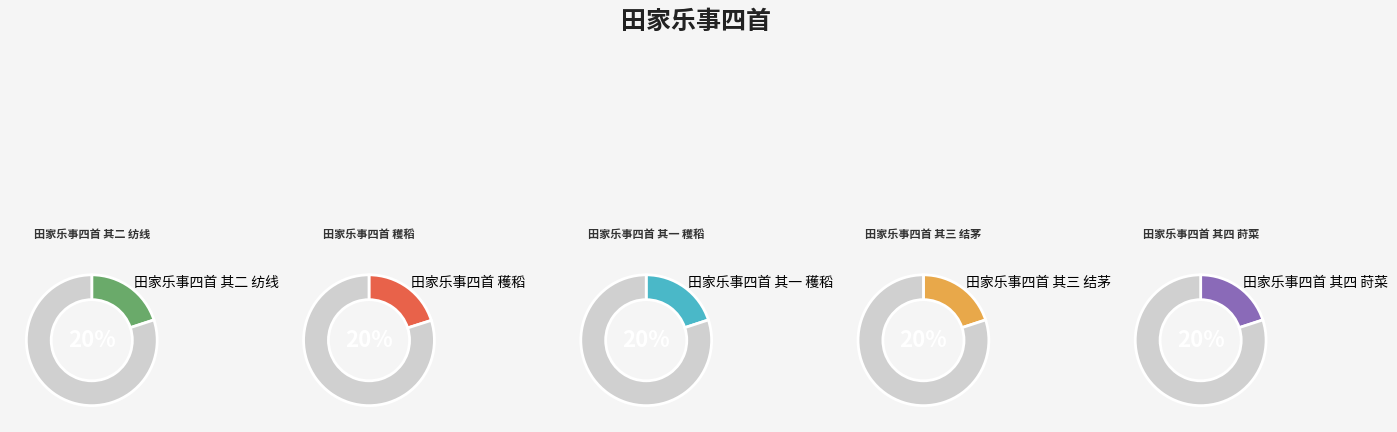

How many slices are in this pie chart?

5